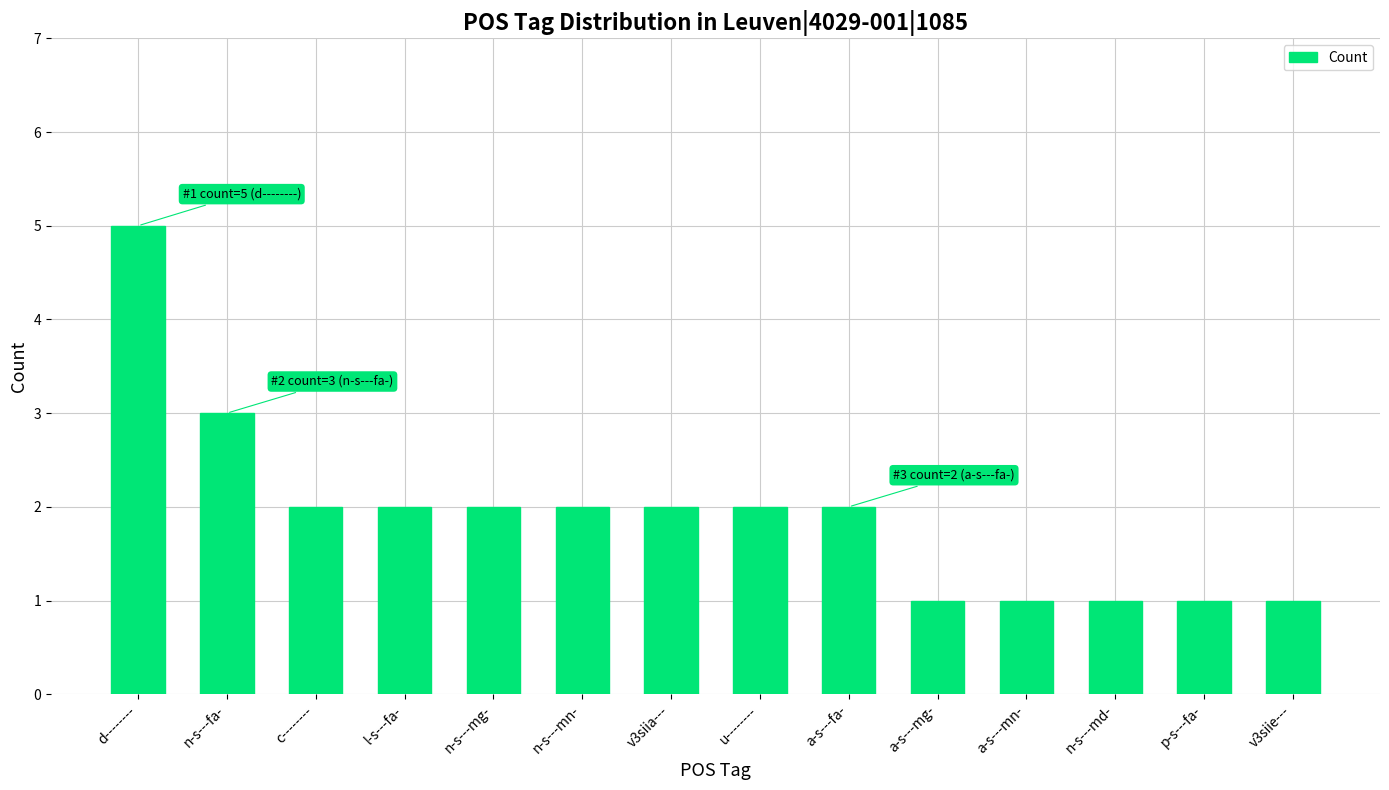

Which category has the highest value across all series?

d--------